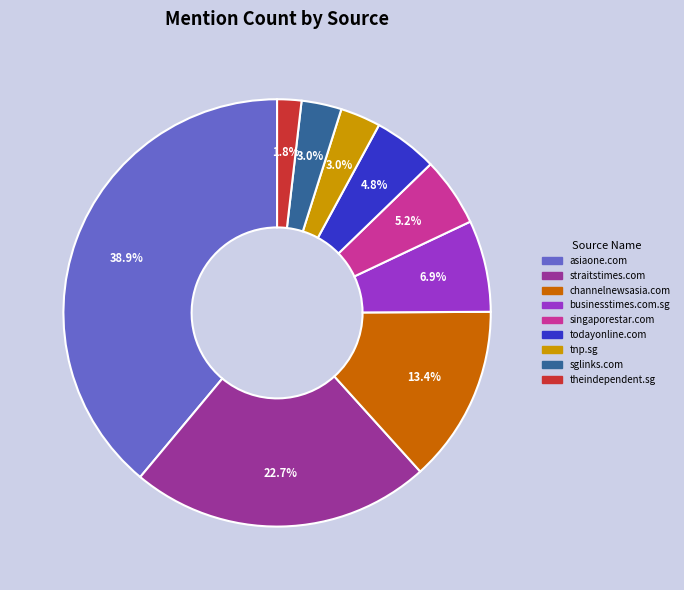

Do sglinks.com and straitstimes.com together represent more than half of the pie?

No